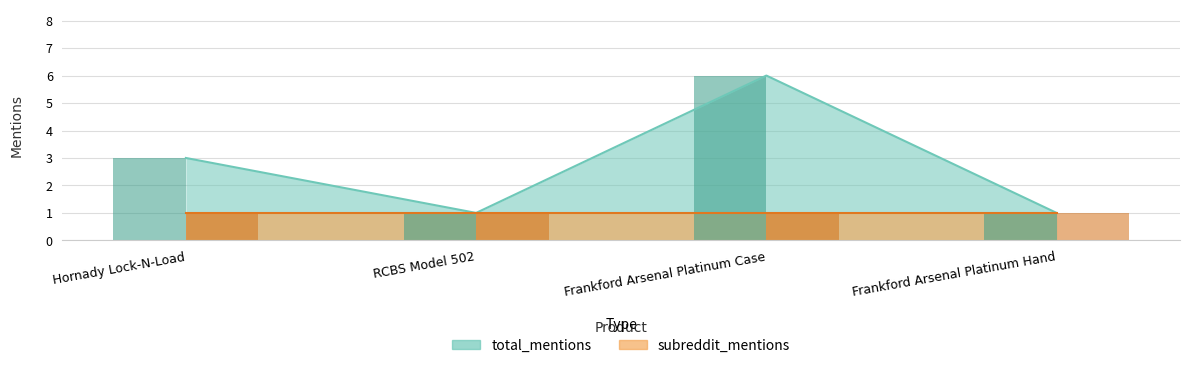

Rank the categories by value from lowest to highest.

RCBS Model 502, Frankford Arsenal Platinum Hand, Hornady Lock-N-Load, Frankford Arsenal Platinum Case